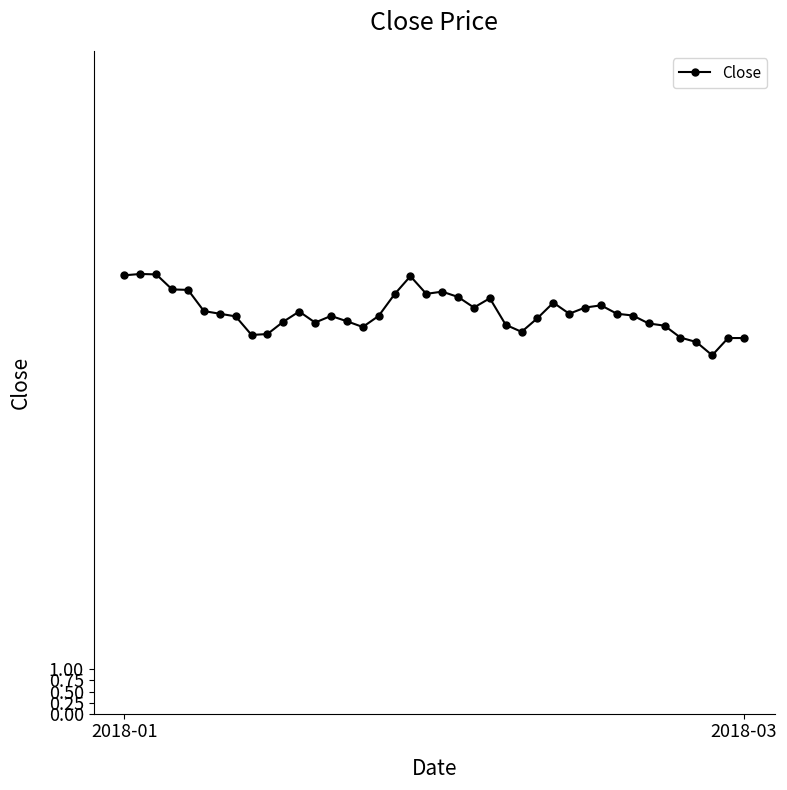

What is the average value?

9.1